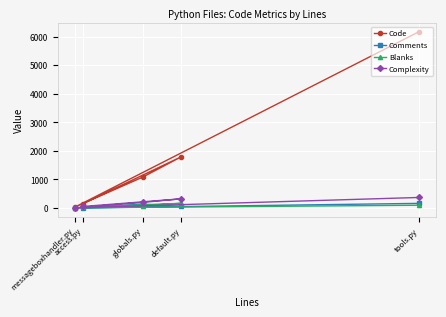

List the labels in order of Comments value, largest first.

tools.py, globals.py, default.py, access.py, messageboxhandler.py